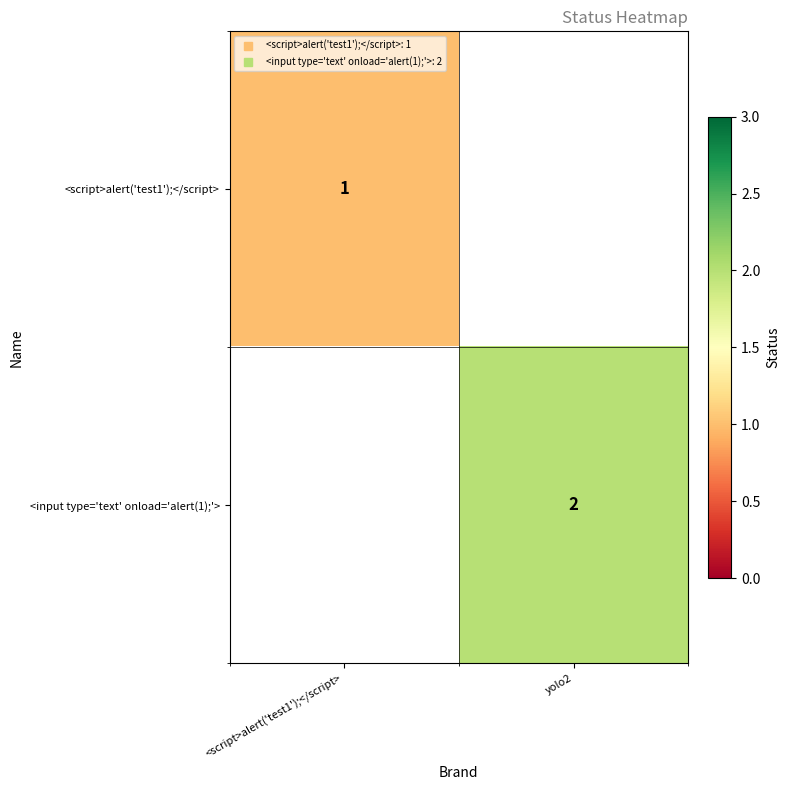

Between yolo2 and <script>alert('test1');</script>, which is larger?

<script>alert('test1');</script>